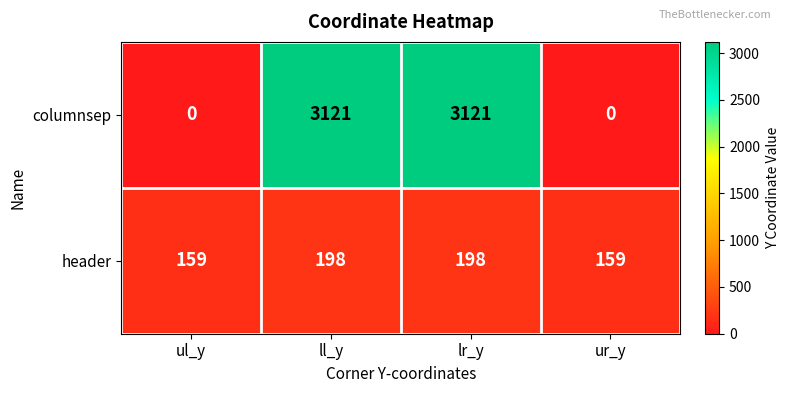

Reading left to right, list all the values displayed in this chart.

columnsep: ul_y=0	ll_y=3121	lr_y=3121	ur_y=0
header: ul_y=159	ll_y=198	lr_y=198	ur_y=159